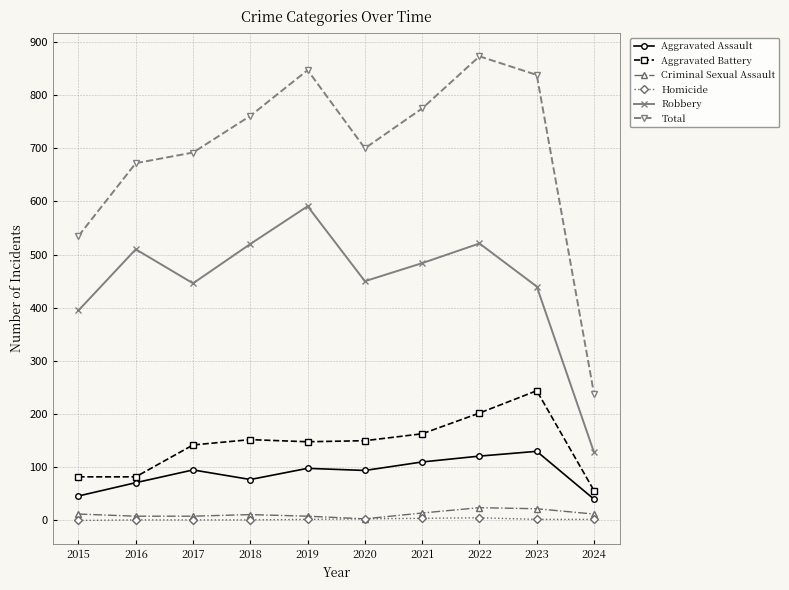

The Robbery series shows 450 at 2020. True or false?

True